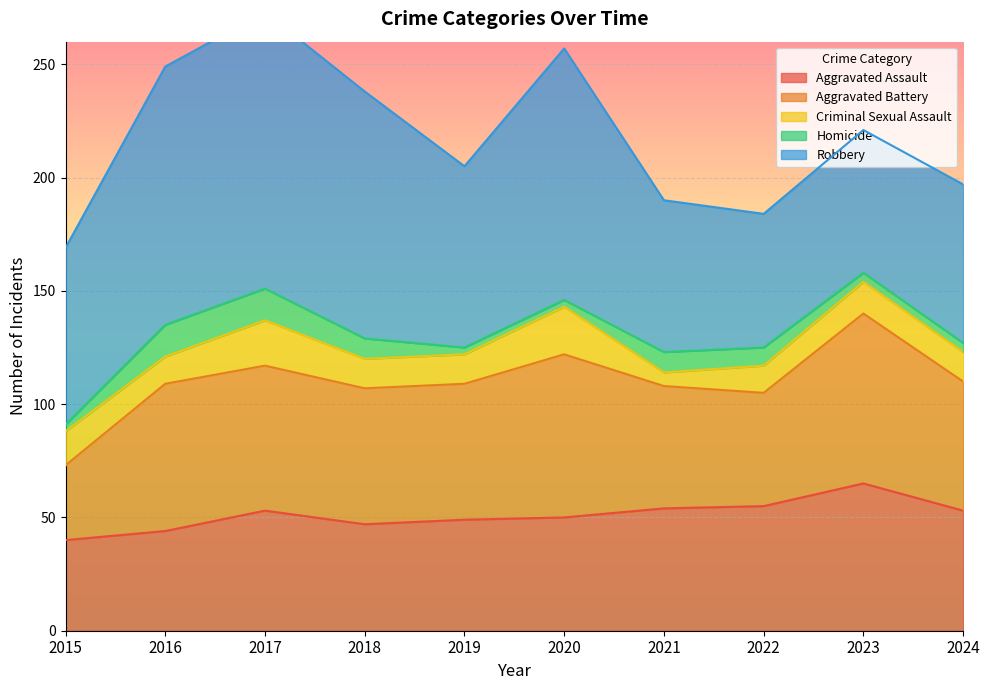

Reading left to right, list all the values displayed in this chart.

Aggravated Assault: 2015=40	2016=44	2017=53	2018=47	2019=49	2020=50	2021=54	2022=55	2023=65	2024=53
Aggravated Battery: 2015=33	2016=65	2017=64	2018=60	2019=60	2020=72	2021=54	2022=50	2023=75	2024=57
Criminal Sexual Assault: 2015=15	2016=12	2017=20	2018=13	2019=13	2020=21	2021=6	2022=12	2023=14	2024=13
Homicide: 2015=3	2016=14	2017=14	2018=9	2019=3	2020=3	2021=9	2022=8	2023=4	2024=4
Robbery: 2015=78	2016=114	2017=122	2018=109	2019=80	2020=111	2021=67	2022=59	2023=63	2024=70